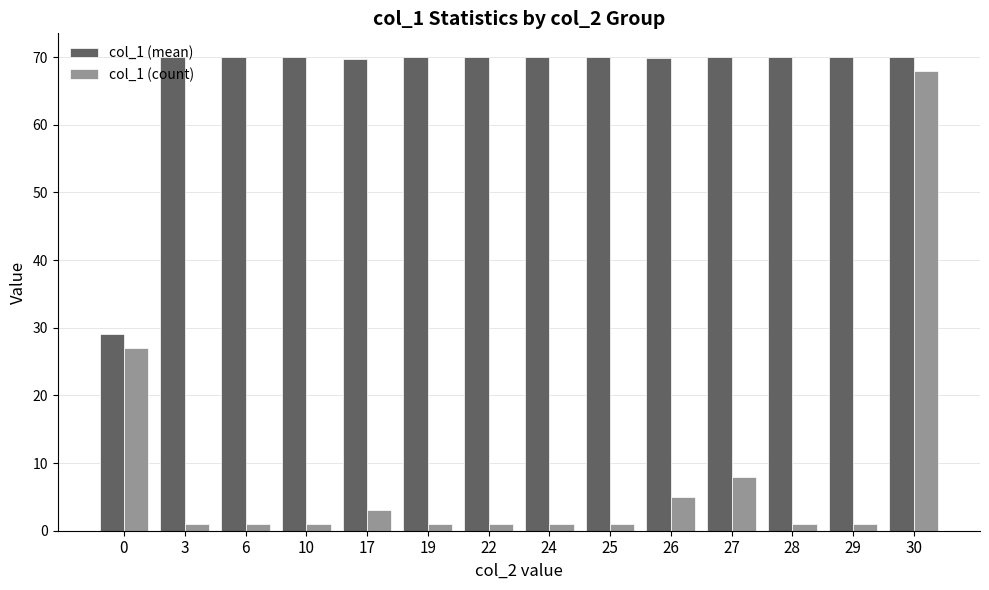

What is the value of the col_1 (count) bar at the 3rd from the left?

1.0